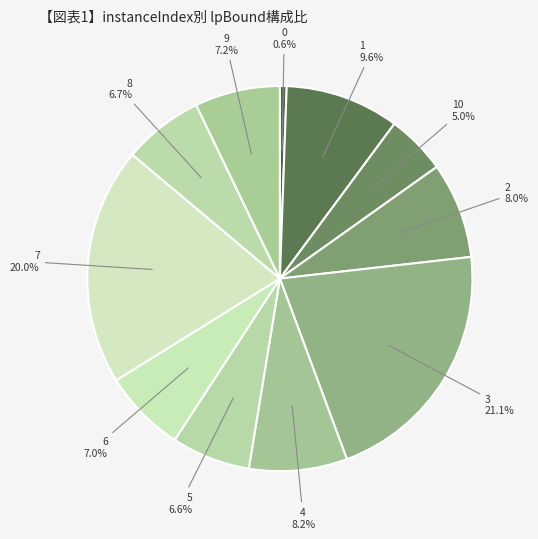

What percentage is the 10 slice, to the nearest percent?

5%